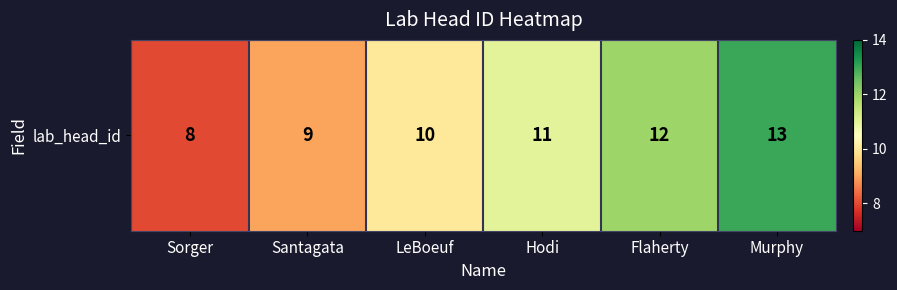

Which category has the highest value across all series?

Murphy